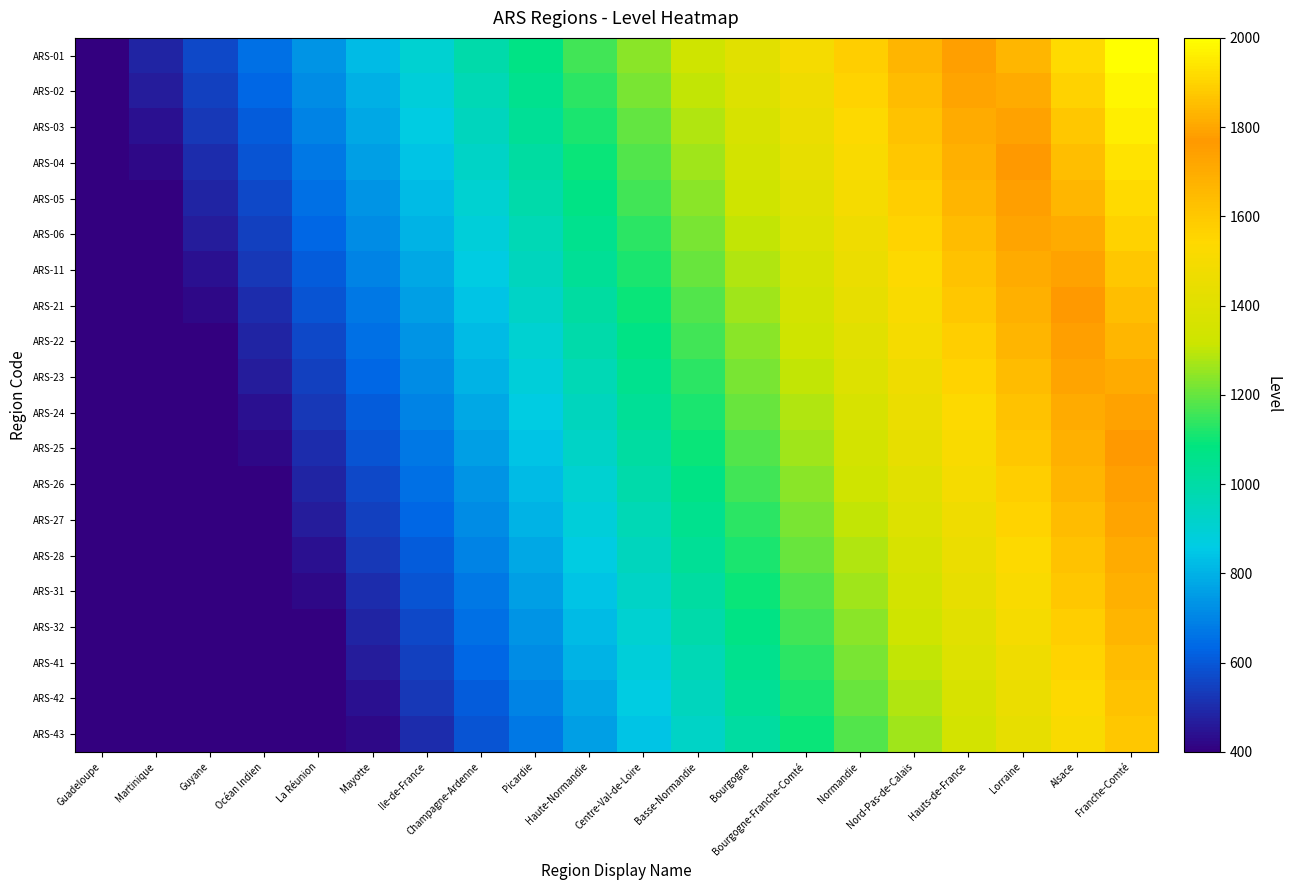

Reading right to left, what are all the values shown in this chart?

ARS-01: Franche-Comté=2000.0	Alsace=1915.8	Lorraine=1831.6	Hauts-de-France=1747.4	Nord-Pas-de-Calais=1663.2	Normandie=1578.9	Bourgogne-Franche-Comté=1494.7	Bourgogne=1410.5	Basse-Normandie=1326.3	Centre-Val-de-Loire=1242.1	Haute-Normandie=1157.9	Picardie=1073.7	Champagne-Ardenne=989.5	Ile-de-France=905.3	Mayotte=821.1	La Réunion=736.8	Océan Indien=652.6	Guyane=568.4	Martinique=484.2	Guadeloupe=400.0
ARS-02: Franche-Comté=1978.9	Alsace=1894.7	Lorraine=1810.5	Hauts-de-France=1726.3	Nord-Pas-de-Calais=1642.1	Normandie=1557.9	Bourgogne-Franche-Comté=1473.7	Bourgogne=1389.5	Basse-Normandie=1305.3	Centre-Val-de-Loire=1221.1	Haute-Normandie=1136.8	Picardie=1052.6	Champagne-Ardenne=968.4	Ile-de-France=884.2	Mayotte=800.0	La Réunion=715.8	Océan Indien=631.6	Guyane=547.4	Martinique=463.2	Guadeloupe=400.0
ARS-03: Franche-Comté=1957.9	Alsace=1873.7	Lorraine=1789.5	Hauts-de-France=1705.3	Nord-Pas-de-Calais=1621.1	Normandie=1536.8	Bourgogne-Franche-Comté=1452.6	Bourgogne=1368.4	Basse-Normandie=1284.2	Centre-Val-de-Loire=1200.0	Haute-Normandie=1115.8	Picardie=1031.6	Champagne-Ardenne=947.4	Ile-de-France=863.2	Mayotte=778.9	La Réunion=694.7	Océan Indien=610.5	Guyane=526.3	Martinique=442.1	Guadeloupe=400.0
ARS-04: Franche-Comté=1936.8	Alsace=1852.6	Lorraine=1768.4	Hauts-de-France=1684.2	Nord-Pas-de-Calais=1600.0	Normandie=1515.8	Bourgogne-Franche-Comté=1431.6	Bourgogne=1347.4	Basse-Normandie=1263.2	Centre-Val-de-Loire=1178.9	Haute-Normandie=1094.7	Picardie=1010.5	Champagne-Ardenne=926.3	Ile-de-France=842.1	Mayotte=757.9	La Réunion=673.7	Océan Indien=589.5	Guyane=505.3	Martinique=421.1	Guadeloupe=400.0
ARS-05: Franche-Comté=1915.8	Alsace=1831.6	Lorraine=1747.4	Hauts-de-France=1663.2	Nord-Pas-de-Calais=1578.9	Normandie=1494.7	Bourgogne-Franche-Comté=1410.5	Bourgogne=1326.3	Basse-Normandie=1242.1	Centre-Val-de-Loire=1157.9	Haute-Normandie=1073.7	Picardie=989.5	Champagne-Ardenne=905.3	Ile-de-France=821.1	Mayotte=736.8	La Réunion=652.6	Océan Indien=568.4	Guyane=484.2	Martinique=400.0	Guadeloupe=400.0
ARS-06: Franche-Comté=1894.7	Alsace=1810.5	Lorraine=1726.3	Hauts-de-France=1642.1	Nord-Pas-de-Calais=1557.9	Normandie=1473.7	Bourgogne-Franche-Comté=1389.5	Bourgogne=1305.3	Basse-Normandie=1221.1	Centre-Val-de-Loire=1136.8	Haute-Normandie=1052.6	Picardie=968.4	Champagne-Ardenne=884.2	Ile-de-France=800.0	Mayotte=715.8	La Réunion=631.6	Océan Indien=547.4	Guyane=463.2	Martinique=400.0	Guadeloupe=400.0
ARS-11: Franche-Comté=1873.7	Alsace=1789.5	Lorraine=1705.3	Hauts-de-France=1621.1	Nord-Pas-de-Calais=1536.8	Normandie=1452.6	Bourgogne-Franche-Comté=1368.4	Bourgogne=1284.2	Basse-Normandie=1200.0	Centre-Val-de-Loire=1115.8	Haute-Normandie=1031.6	Picardie=947.4	Champagne-Ardenne=863.2	Ile-de-France=778.9	Mayotte=694.7	La Réunion=610.5	Océan Indien=526.3	Guyane=442.1	Martinique=400.0	Guadeloupe=400.0
ARS-21: Franche-Comté=1852.6	Alsace=1768.4	Lorraine=1684.2	Hauts-de-France=1600.0	Nord-Pas-de-Calais=1515.8	Normandie=1431.6	Bourgogne-Franche-Comté=1347.4	Bourgogne=1263.2	Basse-Normandie=1178.9	Centre-Val-de-Loire=1094.7	Haute-Normandie=1010.5	Picardie=926.3	Champagne-Ardenne=842.1	Ile-de-France=757.9	Mayotte=673.7	La Réunion=589.5	Océan Indien=505.3	Guyane=421.1	Martinique=400.0	Guadeloupe=400.0
ARS-22: Franche-Comté=1831.6	Alsace=1747.4	Lorraine=1663.2	Hauts-de-France=1578.9	Nord-Pas-de-Calais=1494.7	Normandie=1410.5	Bourgogne-Franche-Comté=1326.3	Bourgogne=1242.1	Basse-Normandie=1157.9	Centre-Val-de-Loire=1073.7	Haute-Normandie=989.5	Picardie=905.3	Champagne-Ardenne=821.1	Ile-de-France=736.8	Mayotte=652.6	La Réunion=568.4	Océan Indien=484.2	Guyane=400.0	Martinique=400.0	Guadeloupe=400.0
ARS-23: Franche-Comté=1810.5	Alsace=1726.3	Lorraine=1642.1	Hauts-de-France=1557.9	Nord-Pas-de-Calais=1473.7	Normandie=1389.5	Bourgogne-Franche-Comté=1305.3	Bourgogne=1221.1	Basse-Normandie=1136.8	Centre-Val-de-Loire=1052.6	Haute-Normandie=968.4	Picardie=884.2	Champagne-Ardenne=800.0	Ile-de-France=715.8	Mayotte=631.6	La Réunion=547.4	Océan Indien=463.2	Guyane=400.0	Martinique=400.0	Guadeloupe=400.0
ARS-24: Franche-Comté=1789.5	Alsace=1705.3	Lorraine=1621.1	Hauts-de-France=1536.8	Nord-Pas-de-Calais=1452.6	Normandie=1368.4	Bourgogne-Franche-Comté=1284.2	Bourgogne=1200.0	Basse-Normandie=1115.8	Centre-Val-de-Loire=1031.6	Haute-Normandie=947.4	Picardie=863.2	Champagne-Ardenne=778.9	Ile-de-France=694.7	Mayotte=610.5	La Réunion=526.3	Océan Indien=442.1	Guyane=400.0	Martinique=400.0	Guadeloupe=400.0
ARS-25: Franche-Comté=1768.4	Alsace=1684.2	Lorraine=1600.0	Hauts-de-France=1515.8	Nord-Pas-de-Calais=1431.6	Normandie=1347.4	Bourgogne-Franche-Comté=1263.2	Bourgogne=1178.9	Basse-Normandie=1094.7	Centre-Val-de-Loire=1010.5	Haute-Normandie=926.3	Picardie=842.1	Champagne-Ardenne=757.9	Ile-de-France=673.7	Mayotte=589.5	La Réunion=505.3	Océan Indien=421.1	Guyane=400.0	Martinique=400.0	Guadeloupe=400.0
ARS-26: Franche-Comté=1747.4	Alsace=1663.2	Lorraine=1578.9	Hauts-de-France=1494.7	Nord-Pas-de-Calais=1410.5	Normandie=1326.3	Bourgogne-Franche-Comté=1242.1	Bourgogne=1157.9	Basse-Normandie=1073.7	Centre-Val-de-Loire=989.5	Haute-Normandie=905.3	Picardie=821.1	Champagne-Ardenne=736.8	Ile-de-France=652.6	Mayotte=568.4	La Réunion=484.2	Océan Indien=400.0	Guyane=400.0	Martinique=400.0	Guadeloupe=400.0
ARS-27: Franche-Comté=1726.3	Alsace=1642.1	Lorraine=1557.9	Hauts-de-France=1473.7	Nord-Pas-de-Calais=1389.5	Normandie=1305.3	Bourgogne-Franche-Comté=1221.1	Bourgogne=1136.8	Basse-Normandie=1052.6	Centre-Val-de-Loire=968.4	Haute-Normandie=884.2	Picardie=800.0	Champagne-Ardenne=715.8	Ile-de-France=631.6	Mayotte=547.4	La Réunion=463.2	Océan Indien=400.0	Guyane=400.0	Martinique=400.0	Guadeloupe=400.0
ARS-28: Franche-Comté=1705.3	Alsace=1621.1	Lorraine=1536.8	Hauts-de-France=1452.6	Nord-Pas-de-Calais=1368.4	Normandie=1284.2	Bourgogne-Franche-Comté=1200.0	Bourgogne=1115.8	Basse-Normandie=1031.6	Centre-Val-de-Loire=947.4	Haute-Normandie=863.2	Picardie=778.9	Champagne-Ardenne=694.7	Ile-de-France=610.5	Mayotte=526.3	La Réunion=442.1	Océan Indien=400.0	Guyane=400.0	Martinique=400.0	Guadeloupe=400.0
ARS-31: Franche-Comté=1684.2	Alsace=1600.0	Lorraine=1515.8	Hauts-de-France=1431.6	Nord-Pas-de-Calais=1347.4	Normandie=1263.2	Bourgogne-Franche-Comté=1178.9	Bourgogne=1094.7	Basse-Normandie=1010.5	Centre-Val-de-Loire=926.3	Haute-Normandie=842.1	Picardie=757.9	Champagne-Ardenne=673.7	Ile-de-France=589.5	Mayotte=505.3	La Réunion=421.1	Océan Indien=400.0	Guyane=400.0	Martinique=400.0	Guadeloupe=400.0
ARS-32: Franche-Comté=1663.2	Alsace=1578.9	Lorraine=1494.7	Hauts-de-France=1410.5	Nord-Pas-de-Calais=1326.3	Normandie=1242.1	Bourgogne-Franche-Comté=1157.9	Bourgogne=1073.7	Basse-Normandie=989.5	Centre-Val-de-Loire=905.3	Haute-Normandie=821.1	Picardie=736.8	Champagne-Ardenne=652.6	Ile-de-France=568.4	Mayotte=484.2	La Réunion=400.0	Océan Indien=400.0	Guyane=400.0	Martinique=400.0	Guadeloupe=400.0
ARS-41: Franche-Comté=1642.1	Alsace=1557.9	Lorraine=1473.7	Hauts-de-France=1389.5	Nord-Pas-de-Calais=1305.3	Normandie=1221.1	Bourgogne-Franche-Comté=1136.8	Bourgogne=1052.6	Basse-Normandie=968.4	Centre-Val-de-Loire=884.2	Haute-Normandie=800.0	Picardie=715.8	Champagne-Ardenne=631.6	Ile-de-France=547.4	Mayotte=463.2	La Réunion=400.0	Océan Indien=400.0	Guyane=400.0	Martinique=400.0	Guadeloupe=400.0
ARS-42: Franche-Comté=1621.1	Alsace=1536.8	Lorraine=1452.6	Hauts-de-France=1368.4	Nord-Pas-de-Calais=1284.2	Normandie=1200.0	Bourgogne-Franche-Comté=1115.8	Bourgogne=1031.6	Basse-Normandie=947.4	Centre-Val-de-Loire=863.2	Haute-Normandie=778.9	Picardie=694.7	Champagne-Ardenne=610.5	Ile-de-France=526.3	Mayotte=442.1	La Réunion=400.0	Océan Indien=400.0	Guyane=400.0	Martinique=400.0	Guadeloupe=400.0
ARS-43: Franche-Comté=1600.0	Alsace=1515.8	Lorraine=1431.6	Hauts-de-France=1347.4	Nord-Pas-de-Calais=1263.2	Normandie=1178.9	Bourgogne-Franche-Comté=1094.7	Bourgogne=1010.5	Basse-Normandie=926.3	Centre-Val-de-Loire=842.1	Haute-Normandie=757.9	Picardie=673.7	Champagne-Ardenne=589.5	Ile-de-France=505.3	Mayotte=421.1	La Réunion=400.0	Océan Indien=400.0	Guyane=400.0	Martinique=400.0	Guadeloupe=400.0